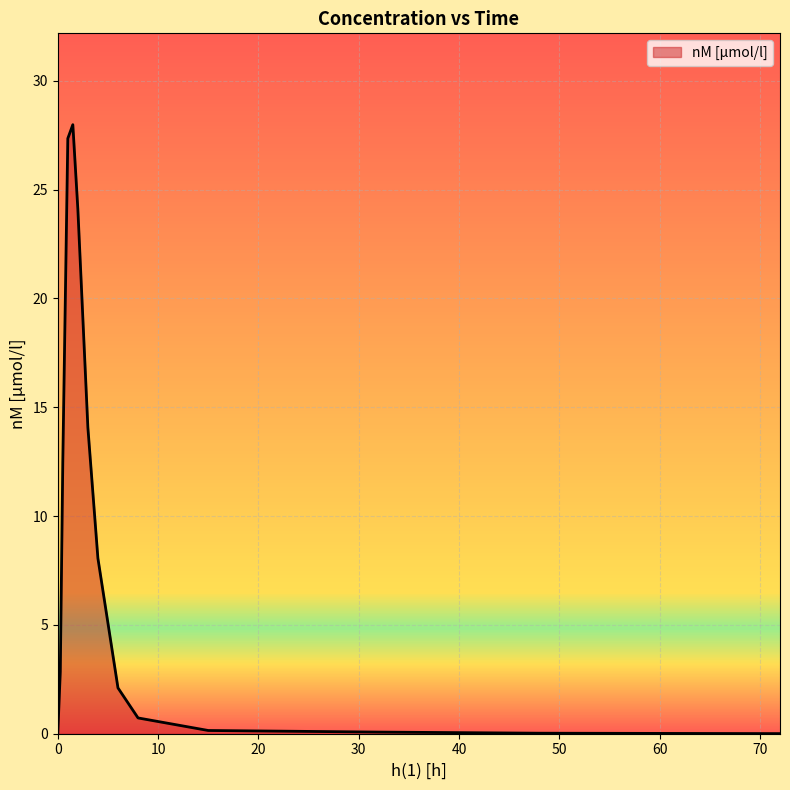

How many distinct data groups are displayed?

1